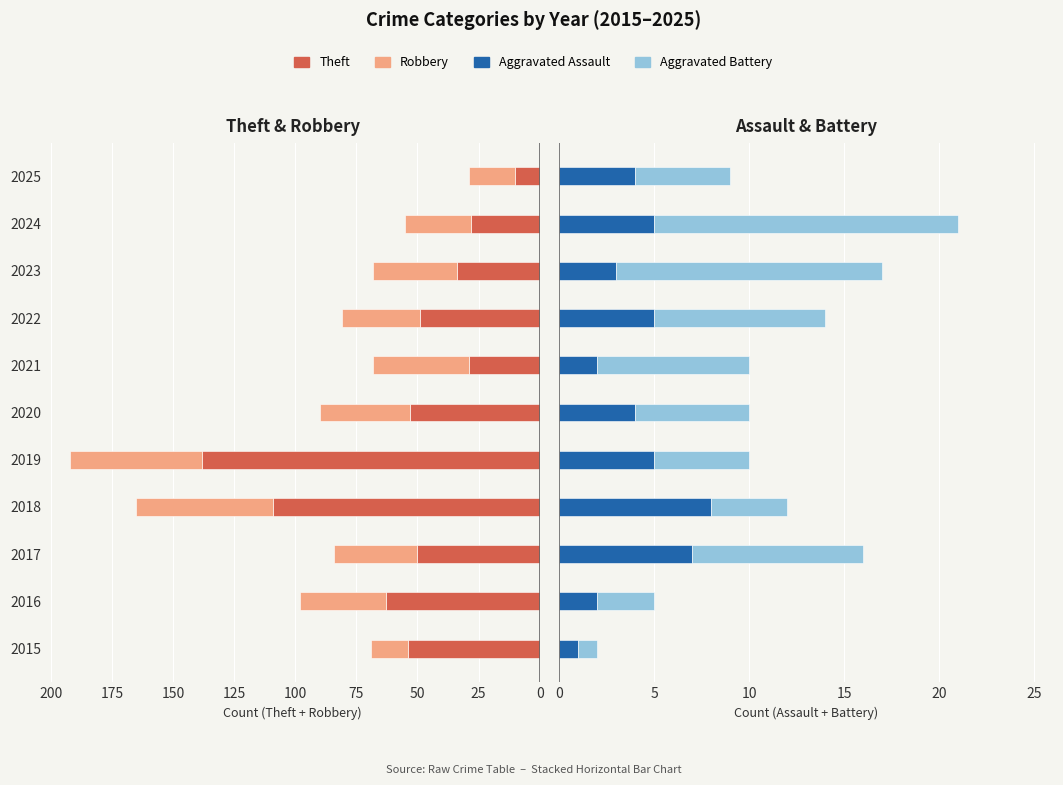

Which series changed the most between 2021 and 2023?

Aggravated Battery